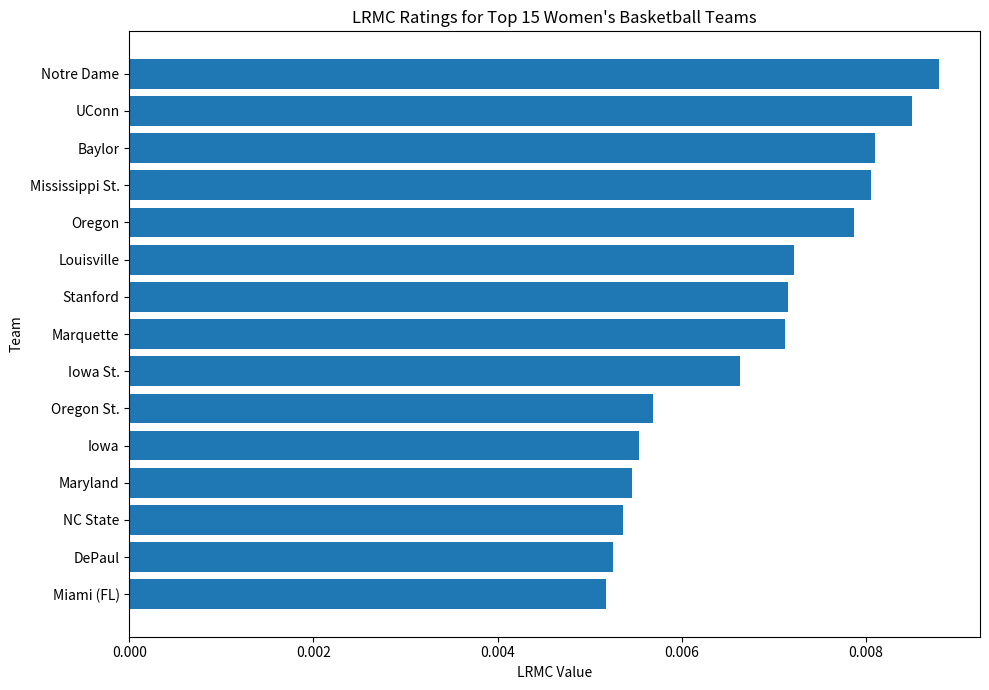

Count the values in the range 0 to 1.

15